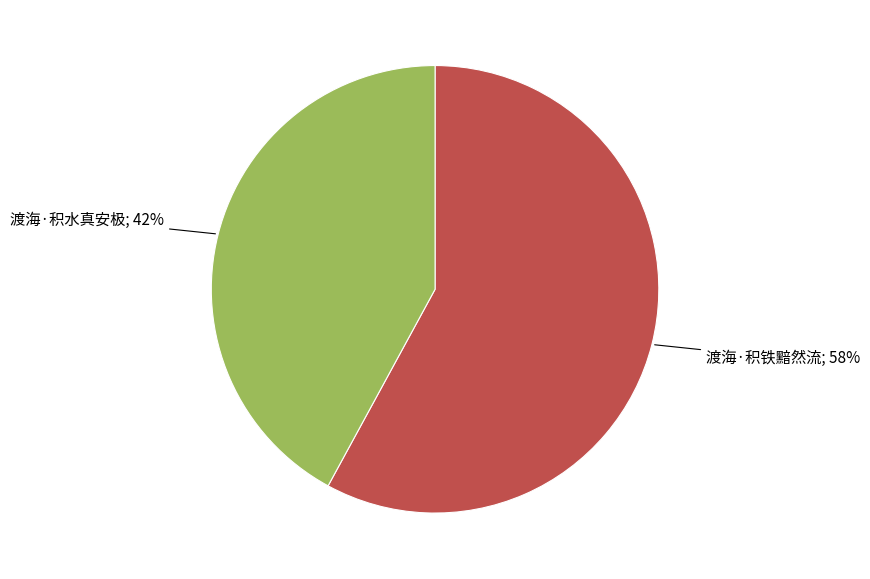

Is there any slice that represents more than half of the pie?

Yes